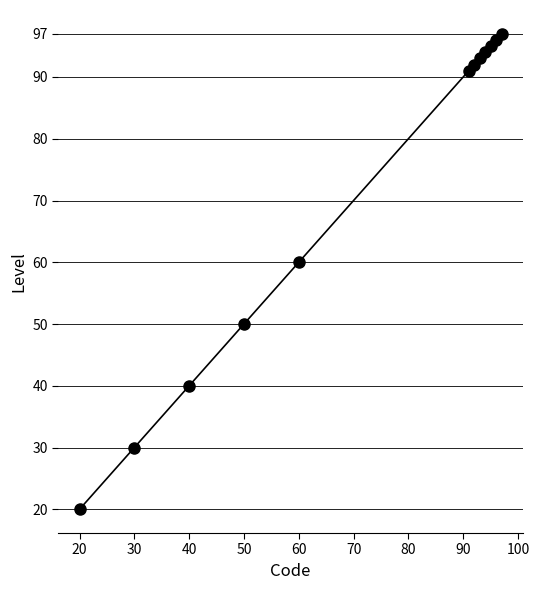

What is the ratio of the value at 50 to the value at 60?

0.8